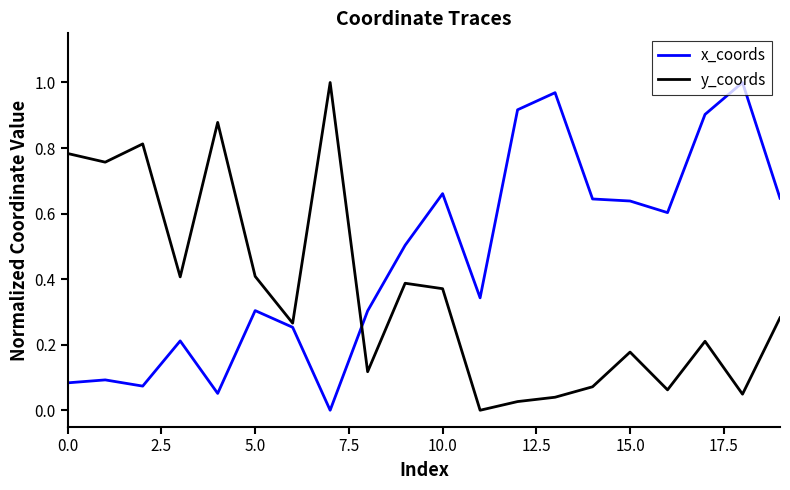

Which series has the largest total across all categories?

x_coords